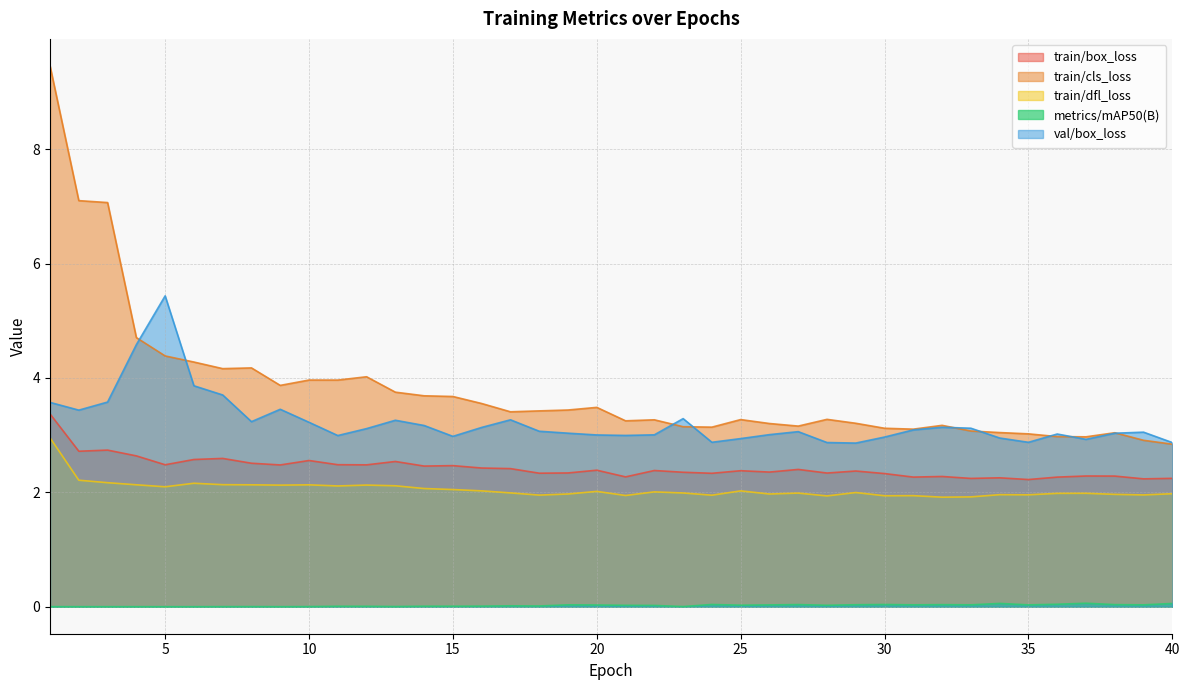

At which category does train/cls_loss reach its first local peak?

8